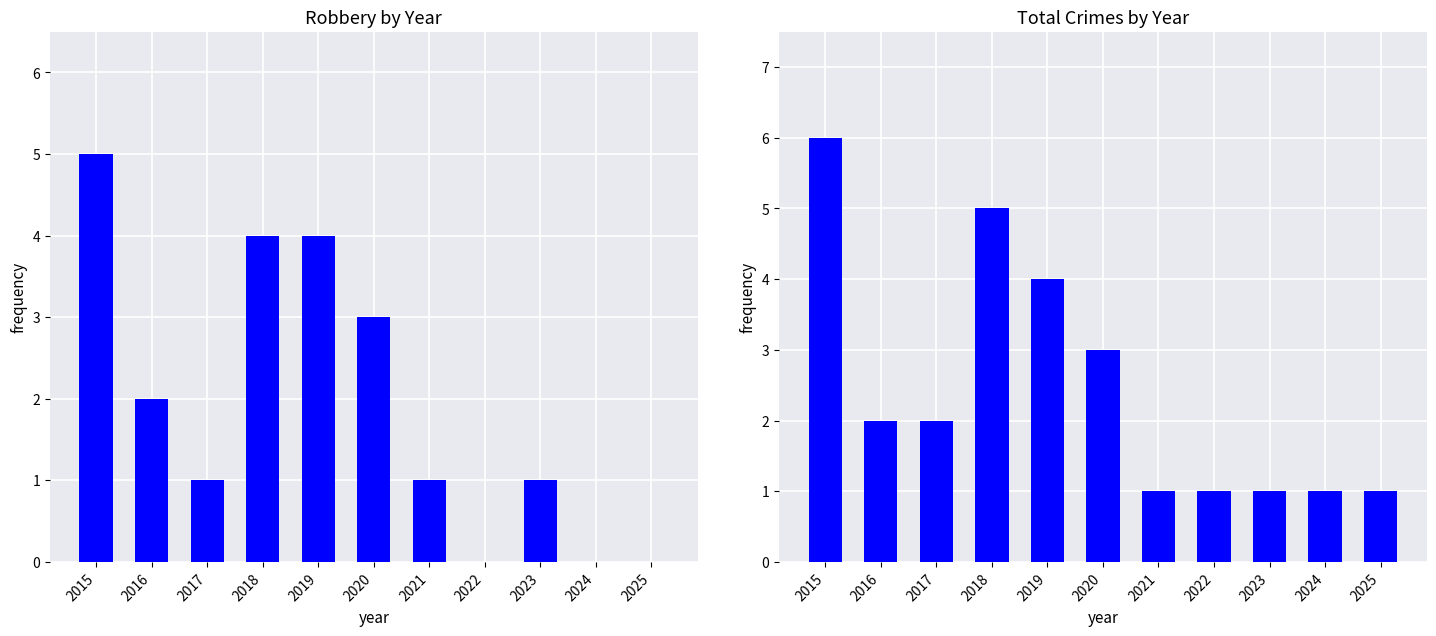

At which label is Robbery closest to 2?

2016